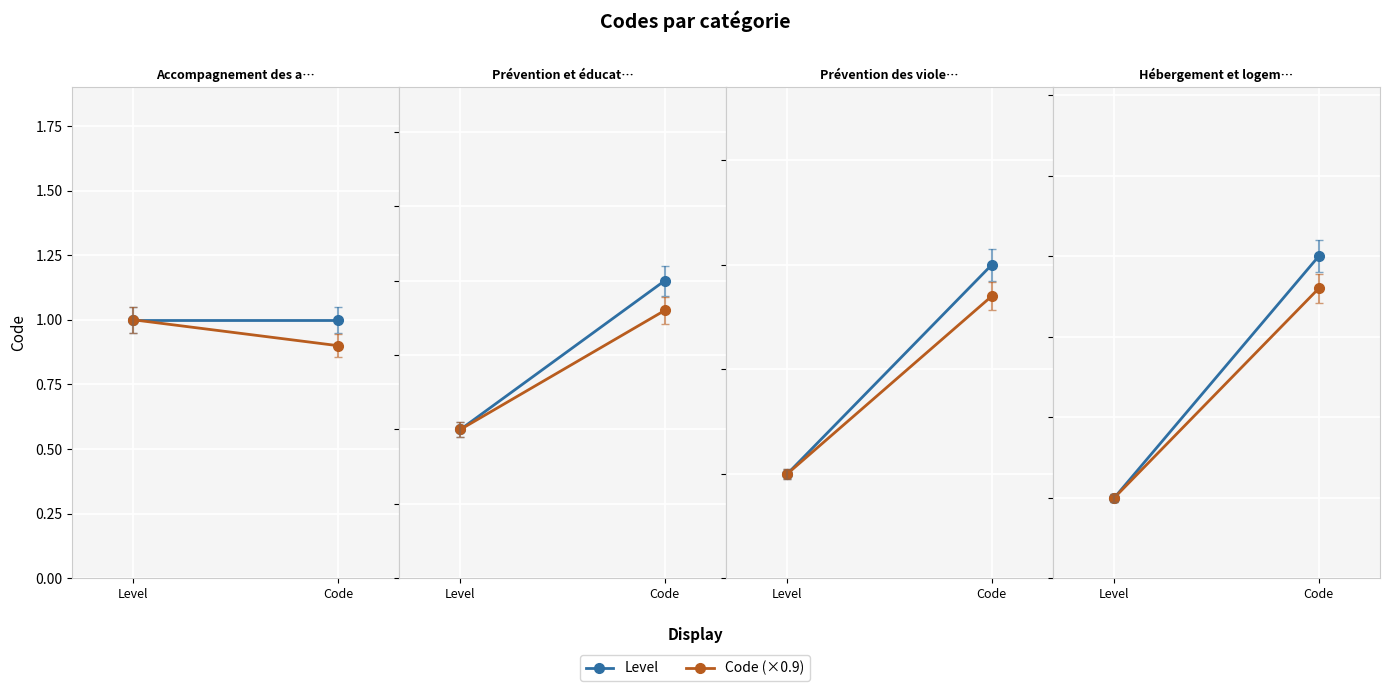

How many data points does each series have?

2